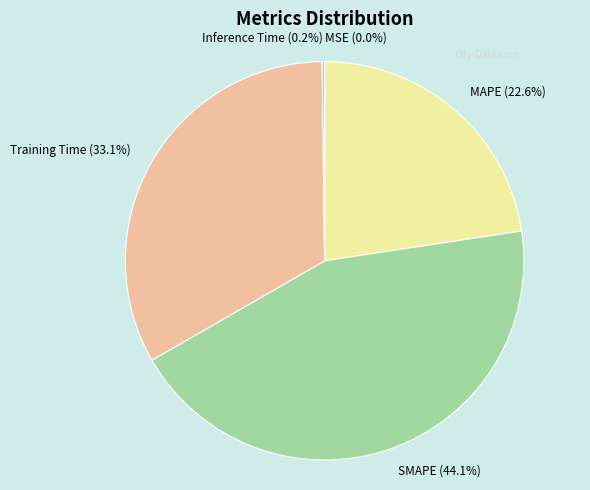

Does Training Time represent more than half of the total?

No